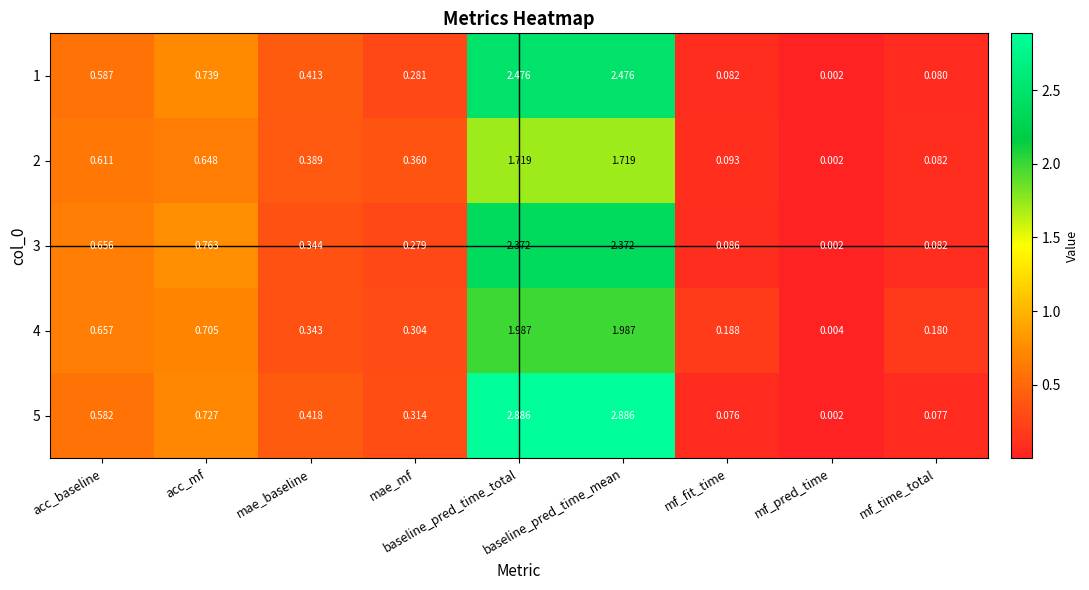

Is the value of 2 at mae_mf greater than the value of 5 at mf_pred_time?

Yes